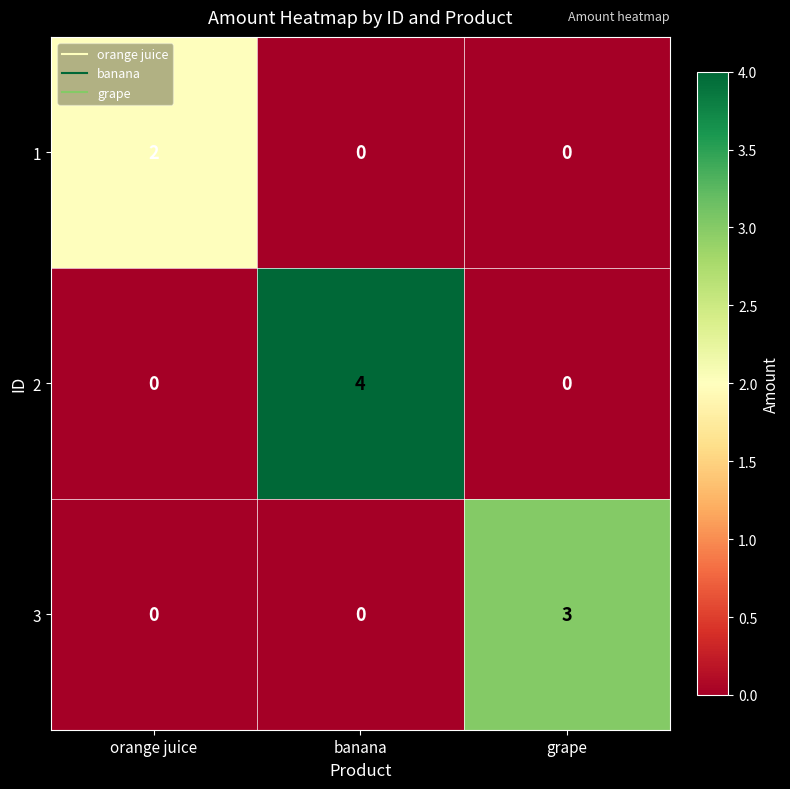

At which category is the sum across all series the highest?

banana